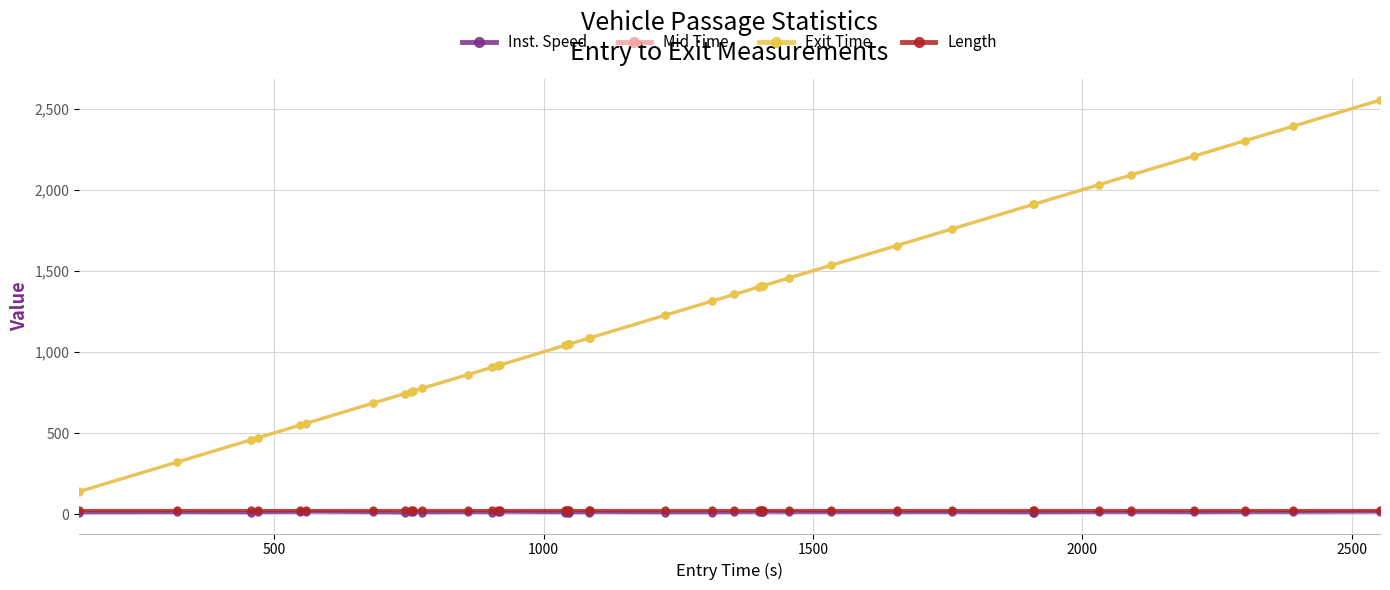

What is the average value of the Mid Time series?

1237.4